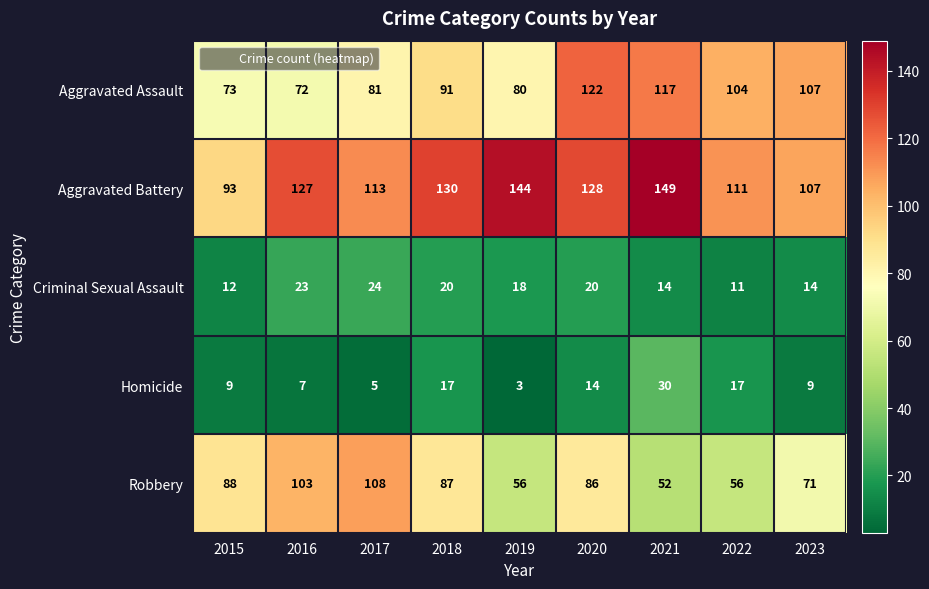

What is the minimum value shown in the chart?

3